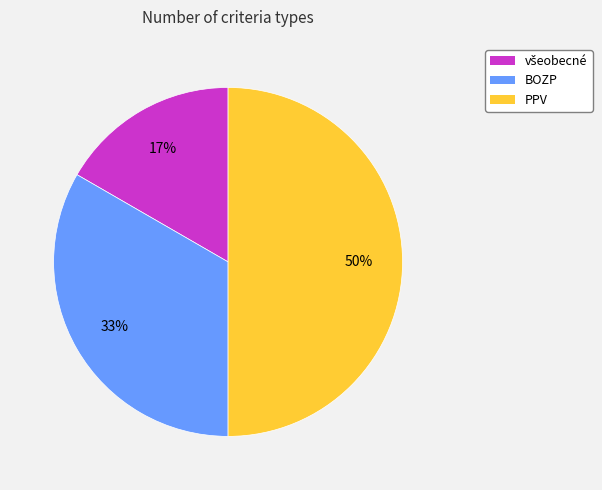

What percentage is the BOZP slice, to the nearest percent?

33%